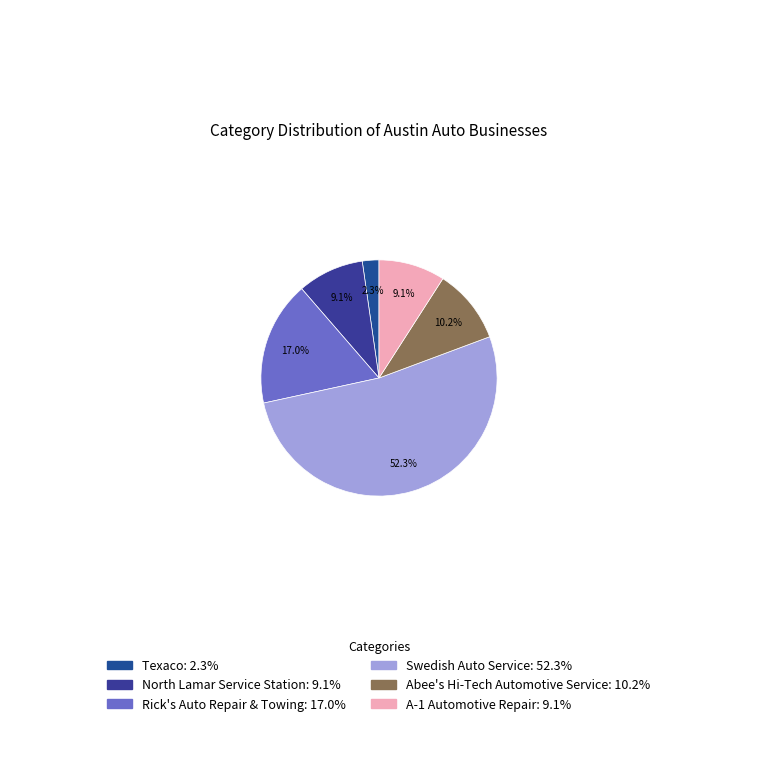

Which slice is the smallest?

Texaco